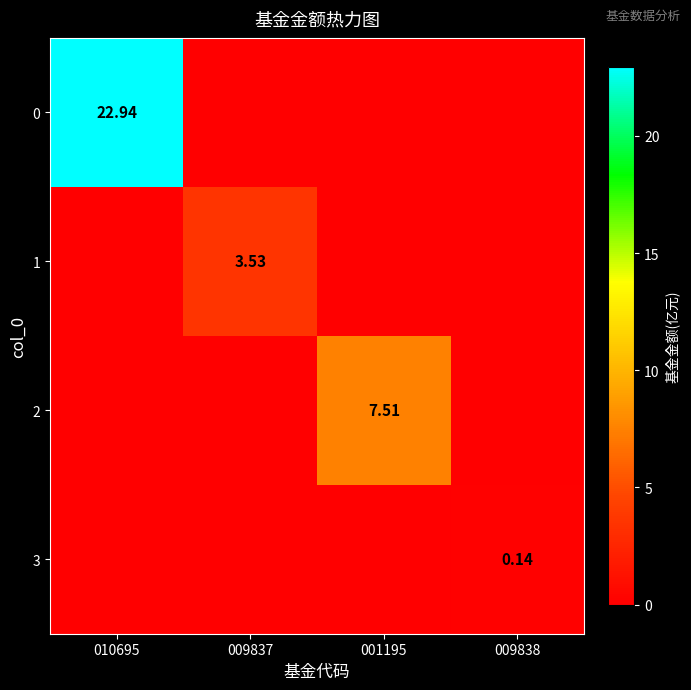

Between 009837 and 001195, which series saw the biggest shift?

2